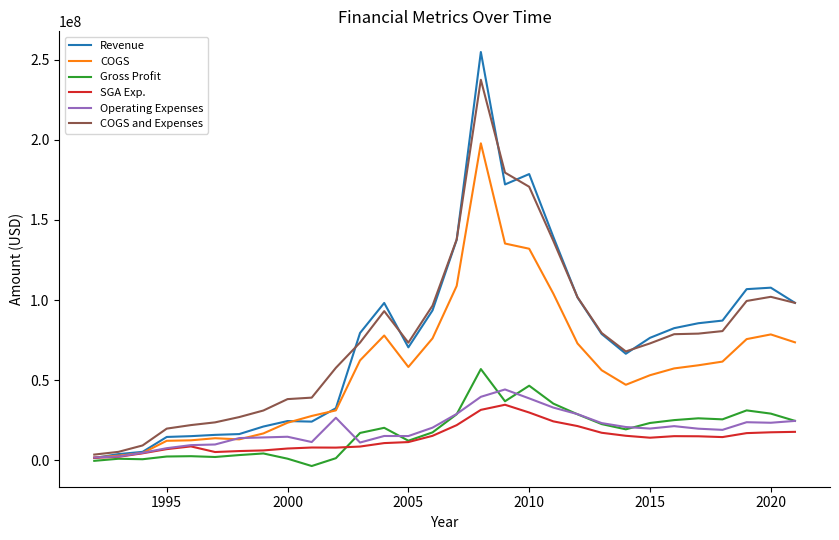

Which series has the largest range (max minus min)?

Revenue